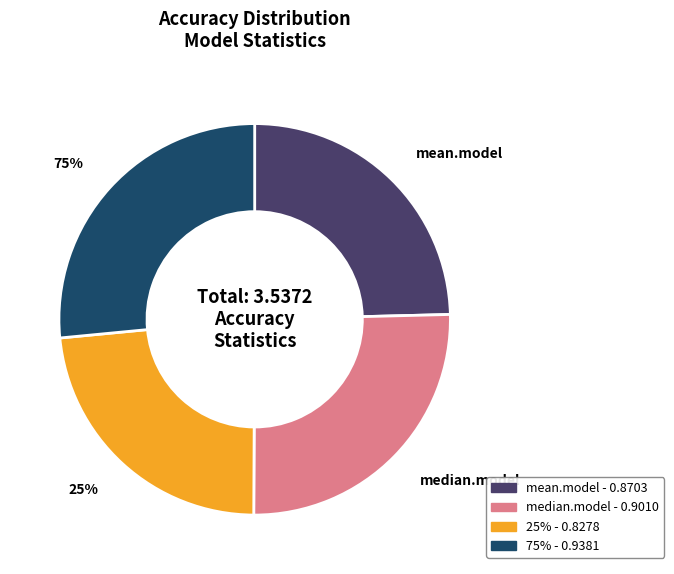

The mean.model slice represents 17% of the pie. True or false?

False